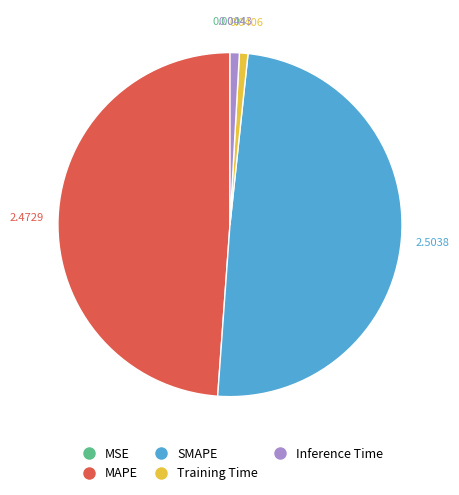

Between SMAPE and MAPE, which is larger?

SMAPE